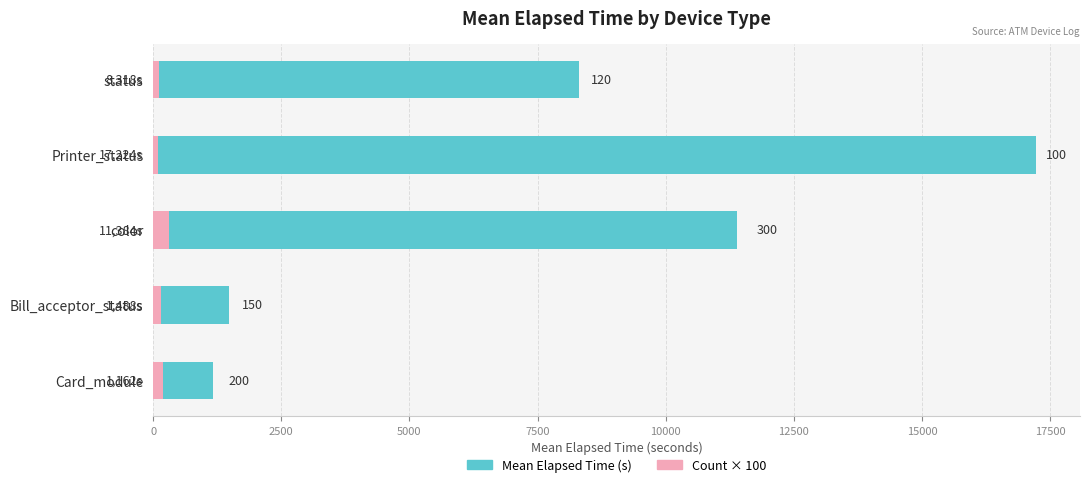

How many distinct data groups are displayed?

2